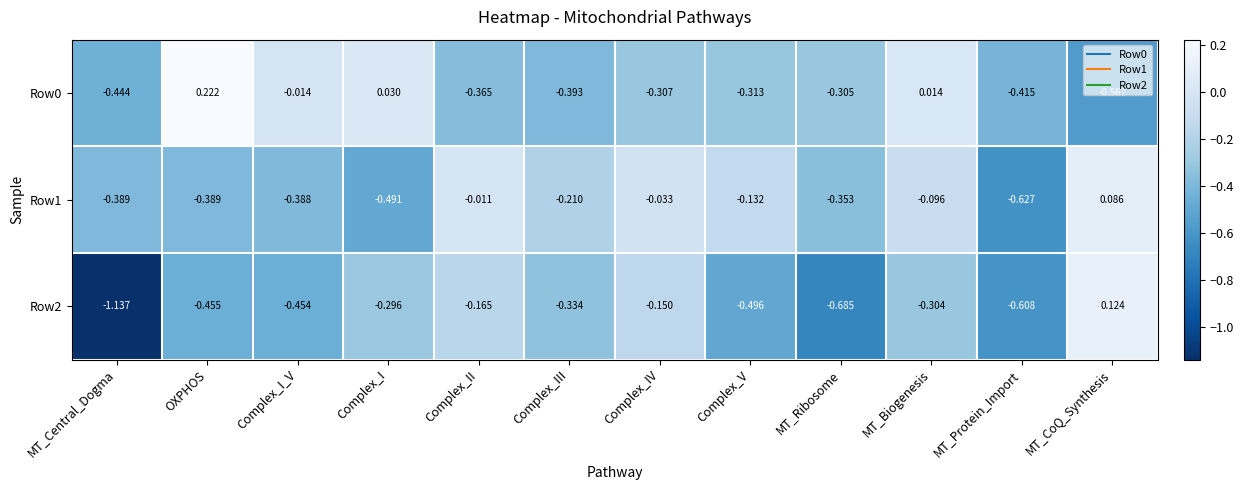

At which category is the sum across all series the highest?

MT_CoQ_Synthesis